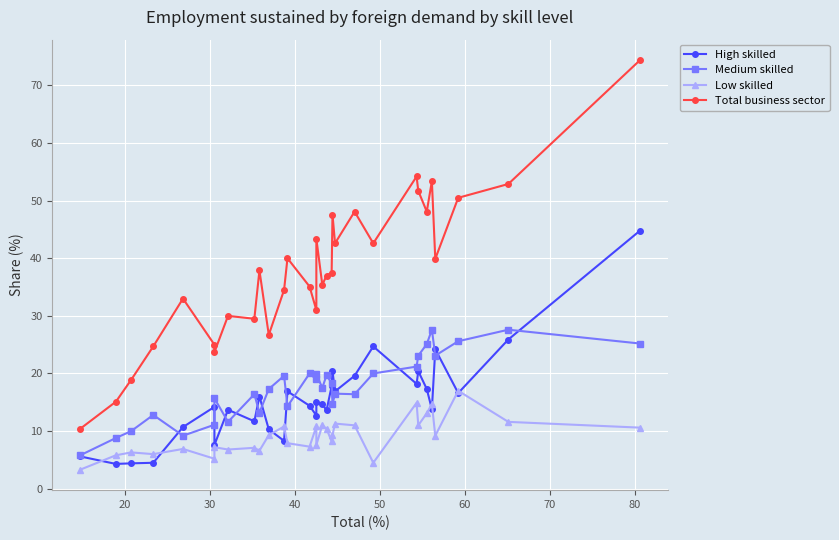

True or false: High skilled has a value of 6.0 at 16.

False